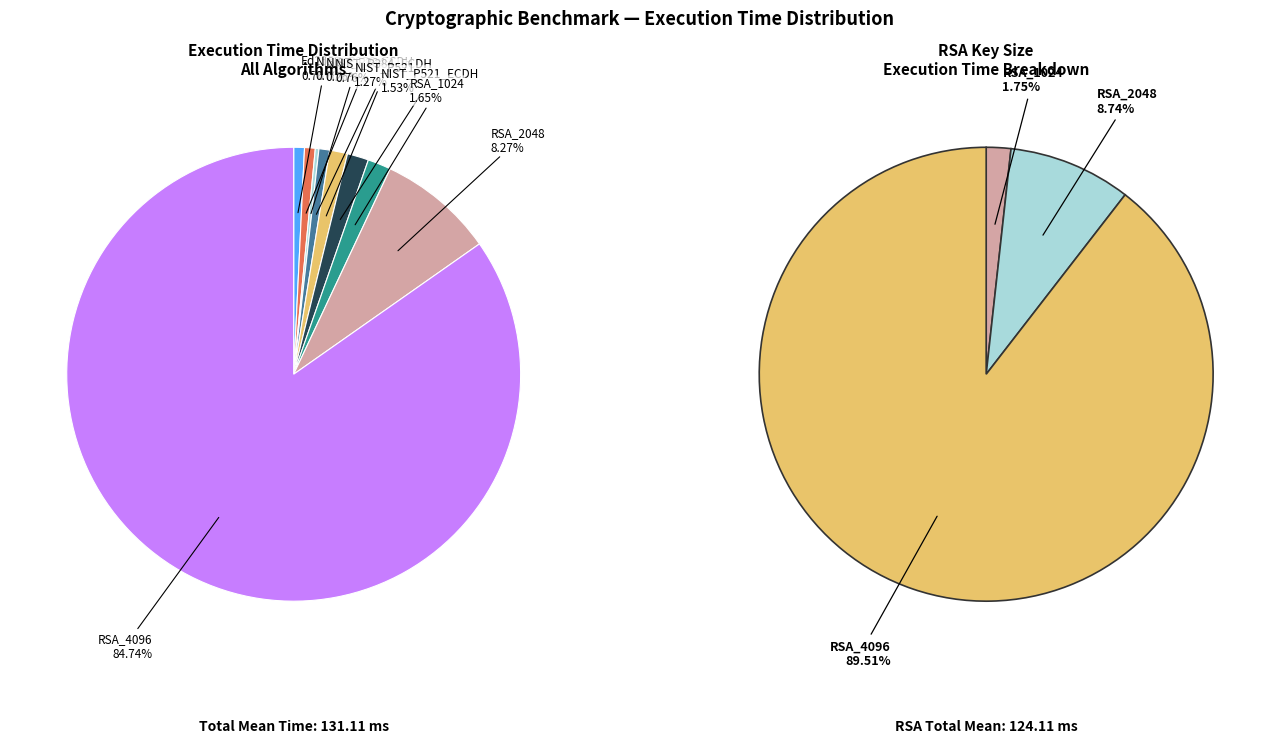

Is NIST_P384_ECDH the majority of the pie?

No